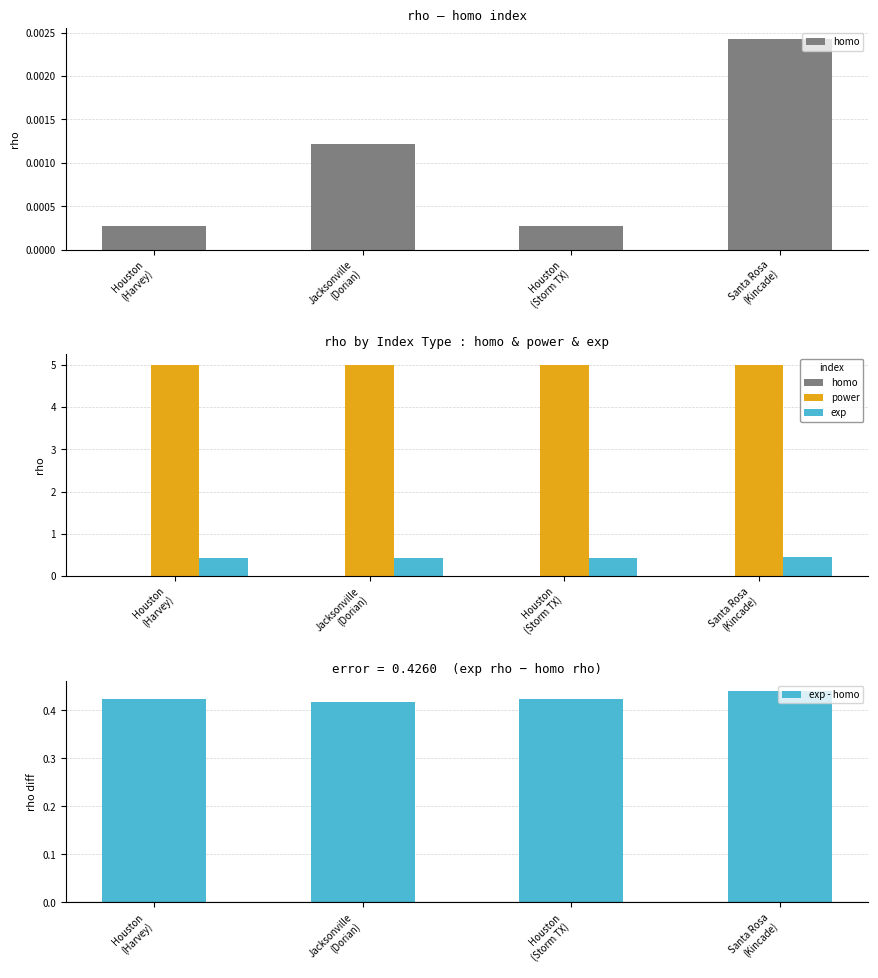

How many power values are between 4 and 5?

4